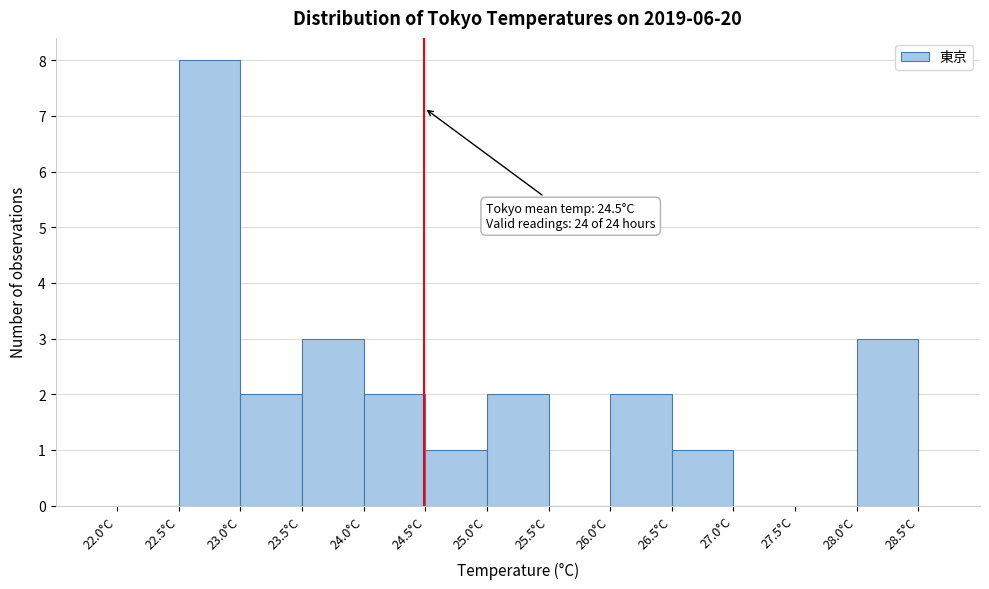

Which range on the x-axis has the tallest bar?

22.5 to 23.0